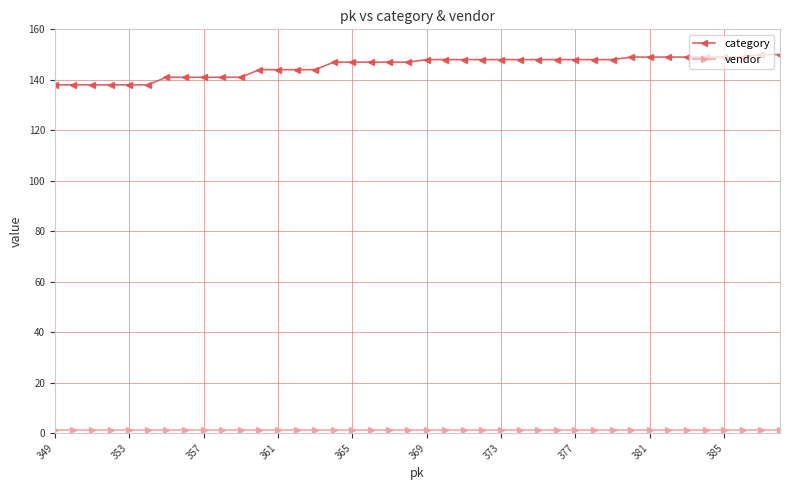

At how many categories does at least one series exceed 15?

40